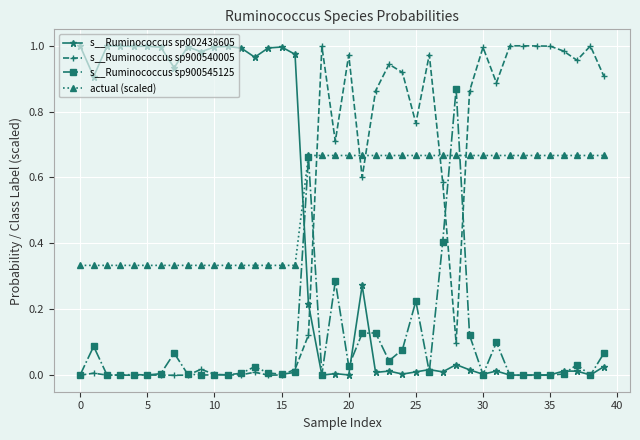

True or false: s__Ruminococcus sp002438605 has more than 0 points higher than both neighbors.

True